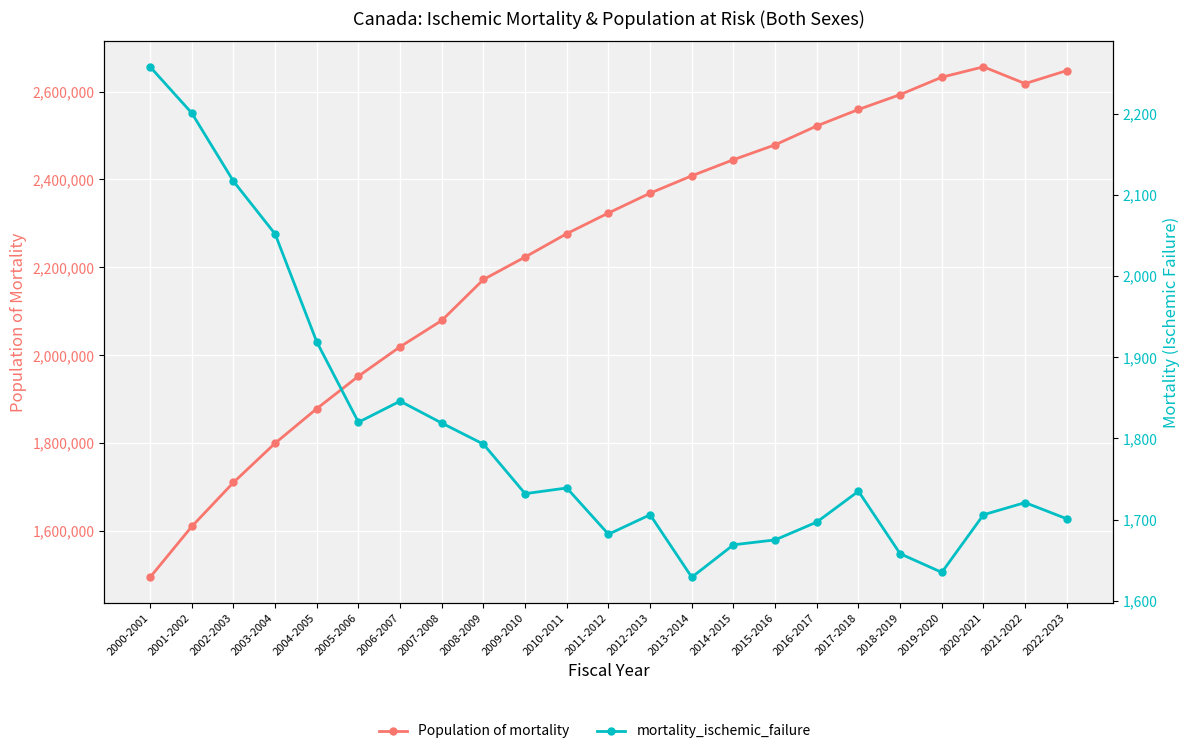

Which series changed the most between 2002-2003 and 2003-2004?

Population of mortality